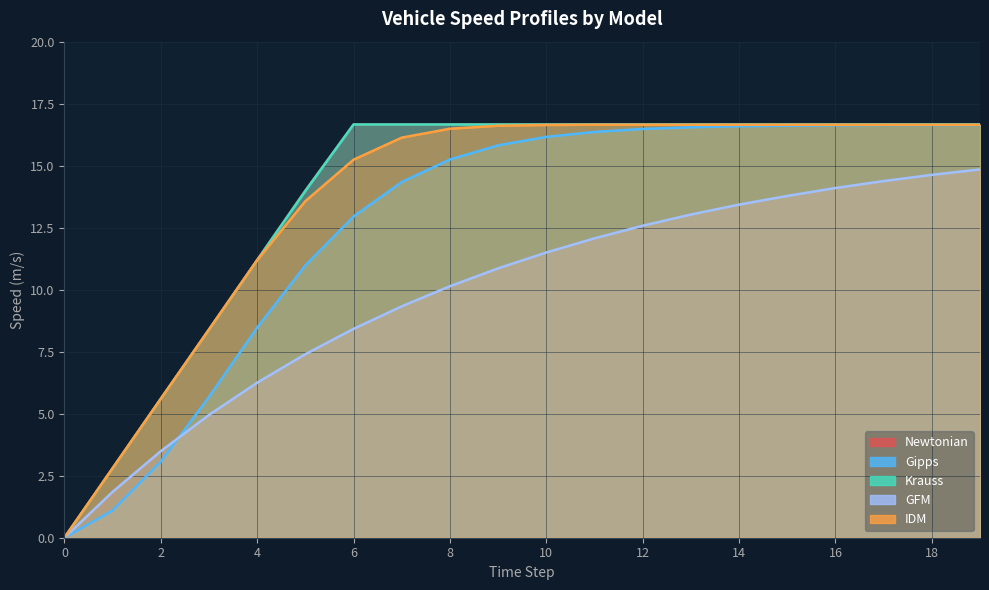

What is the spread (max minus min) of values at 2?

2.5